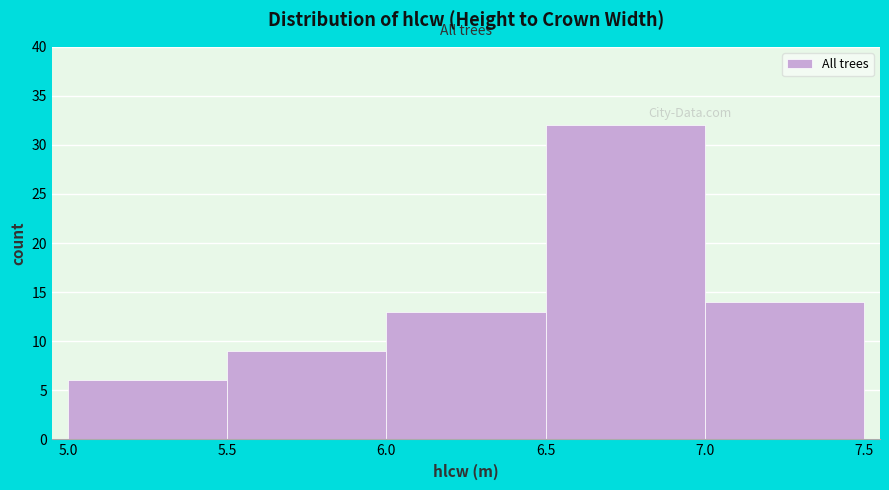

Reading left to right, transcribe this chart: for each bar, give the range it covers on the x-axis and its height. The values are not printed on the chart, so give them approximately, as read against the axis.

5.0 to 5.5: 6
5.5 to 6.0: 9
6.0 to 6.5: 13
6.5 to 7.0: 32
7.0 to 7.5: 14